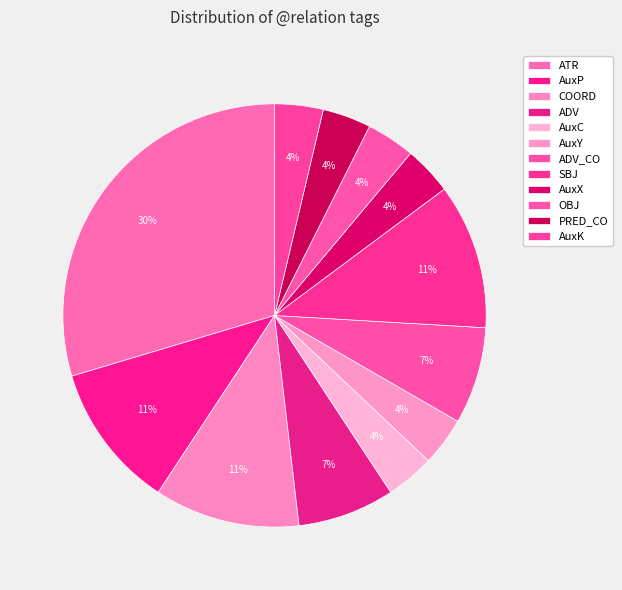

How many slices are in this pie chart?

12